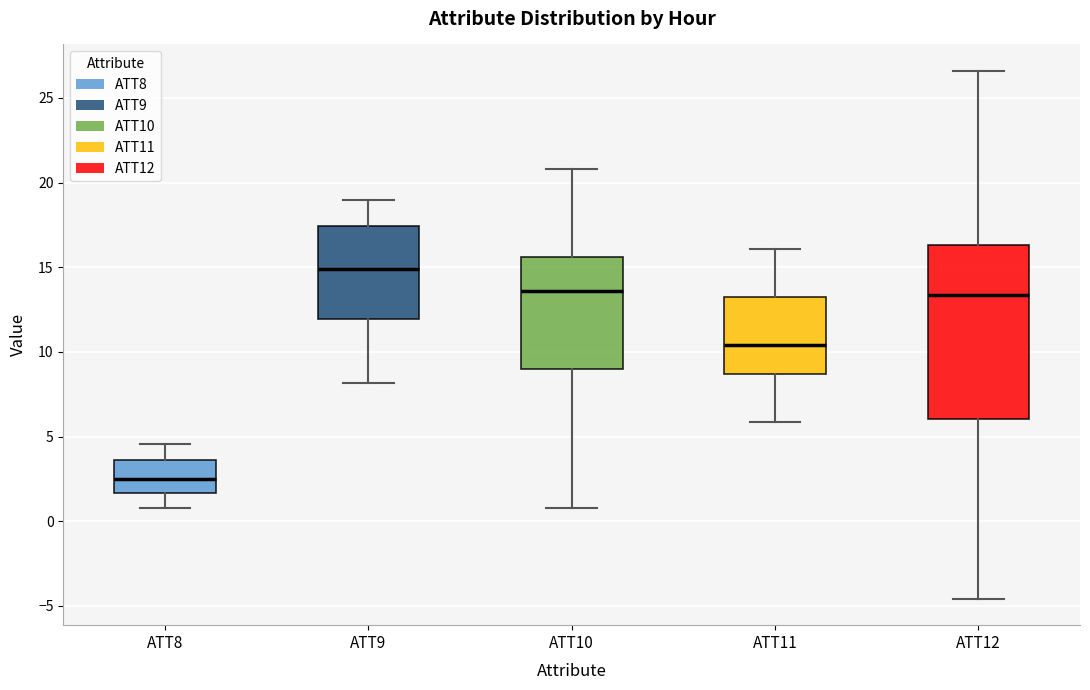

Reading left to right, read every box against the y-axis: the position of its median line, the range the box covers, and the ends of its whiskers. The values are not printed on the chart, so give them approximately, as read against the axis.

ATT8: median 2.5, box 1.5 to 3.5, whiskers 1.0 to 4.5
ATT9: median 15.0, box 12.0 to 17.5, whiskers 8.0 to 19.0
ATT10: median 13.5, box 9.0 to 15.5, whiskers 1.0 to 21.0
ATT11: median 10.5, box 8.5 to 13.0, whiskers 6.0 to 16.0
ATT12: median 13.5, box 6.0 to 16.5, whiskers -4.5 to 26.5